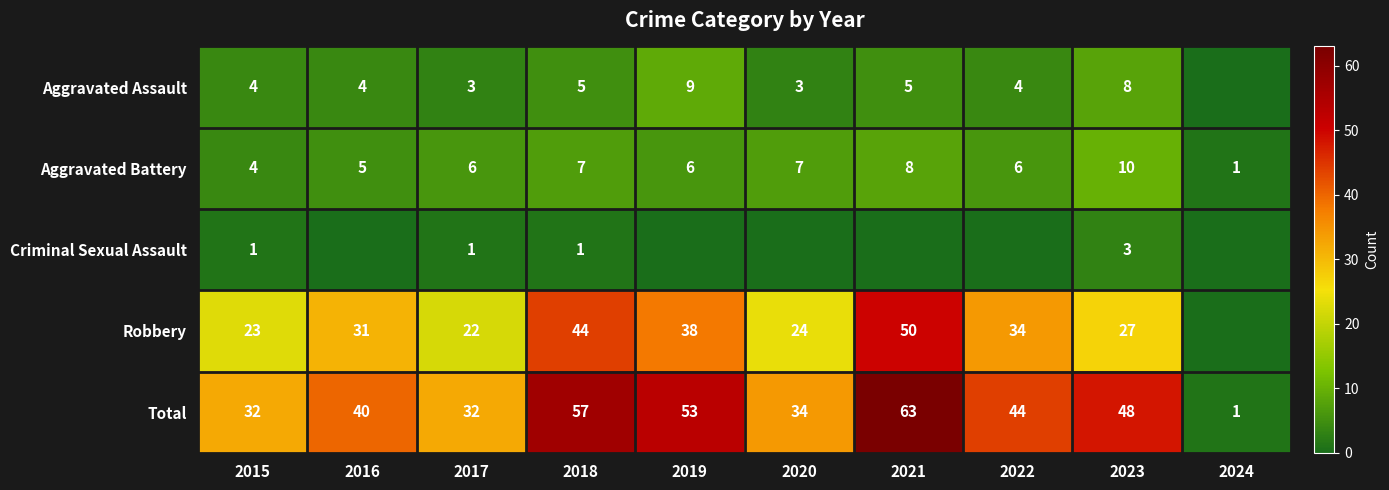

What is the average value of the Total series?

40